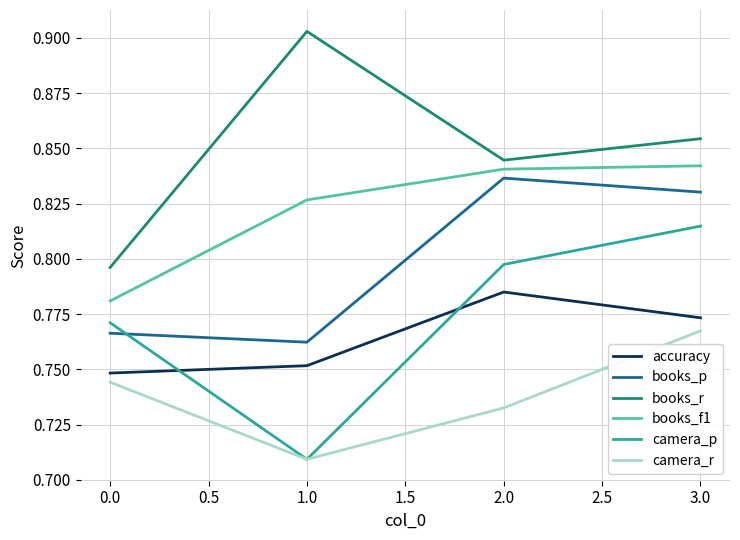

Is the value of books_r at 0.0 greater than the value of accuracy at 0.0?

Yes